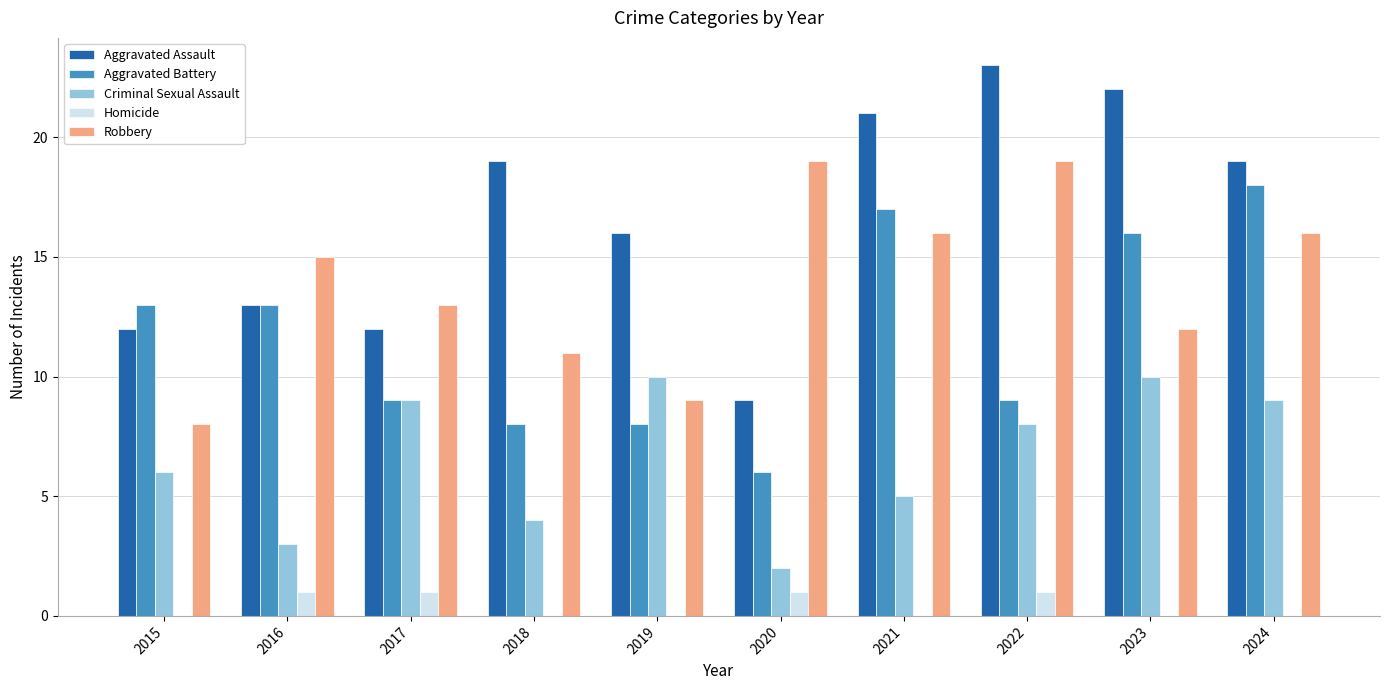

What is the approximate value of Aggravated Assault at 2020, to the nearest 5?

10